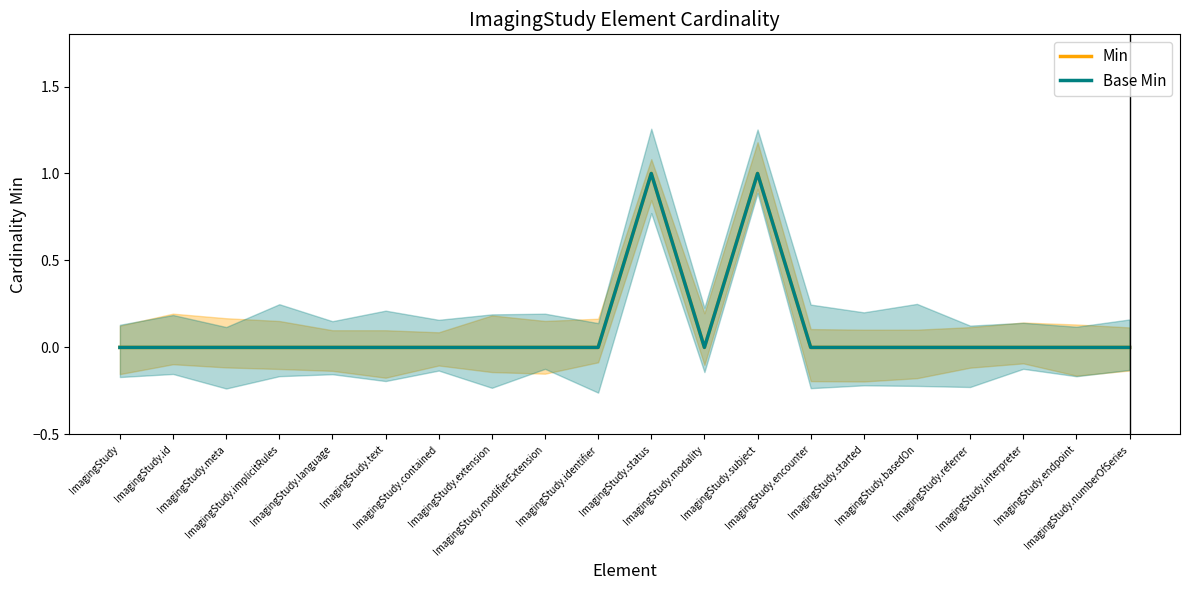

Which series has the largest range (max minus min)?

Min